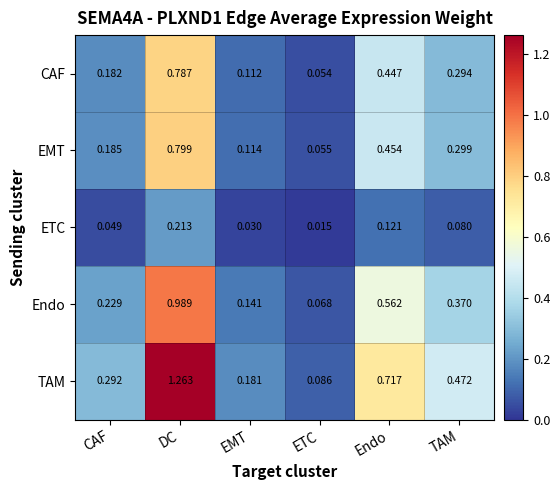

Which category has the highest value in the ETC series?

DC